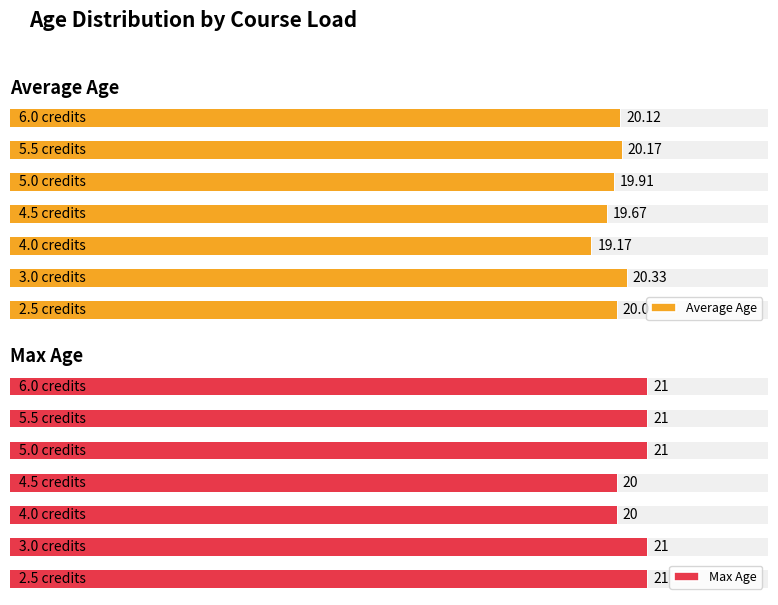

List the series in order of their peak value, highest first.

Max Age, Average Age